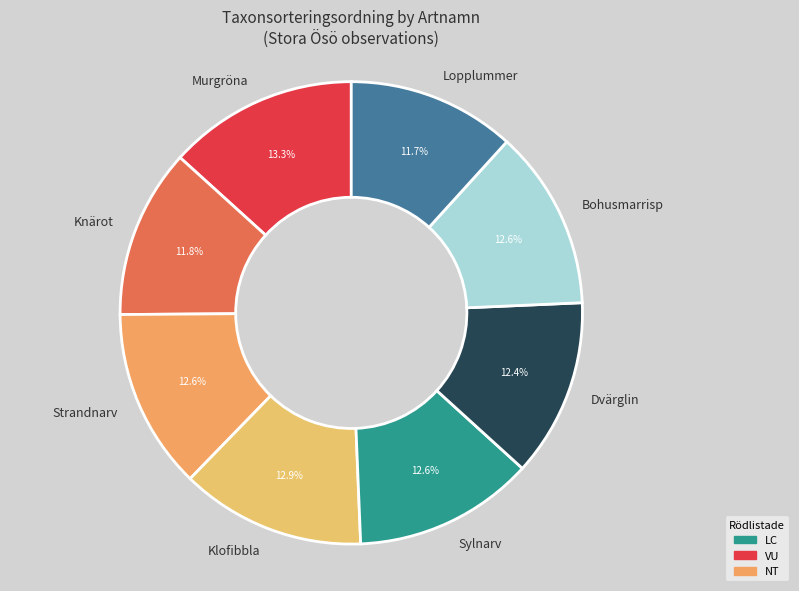

To the nearest percent, what portion does Lopplummer represent?

12%